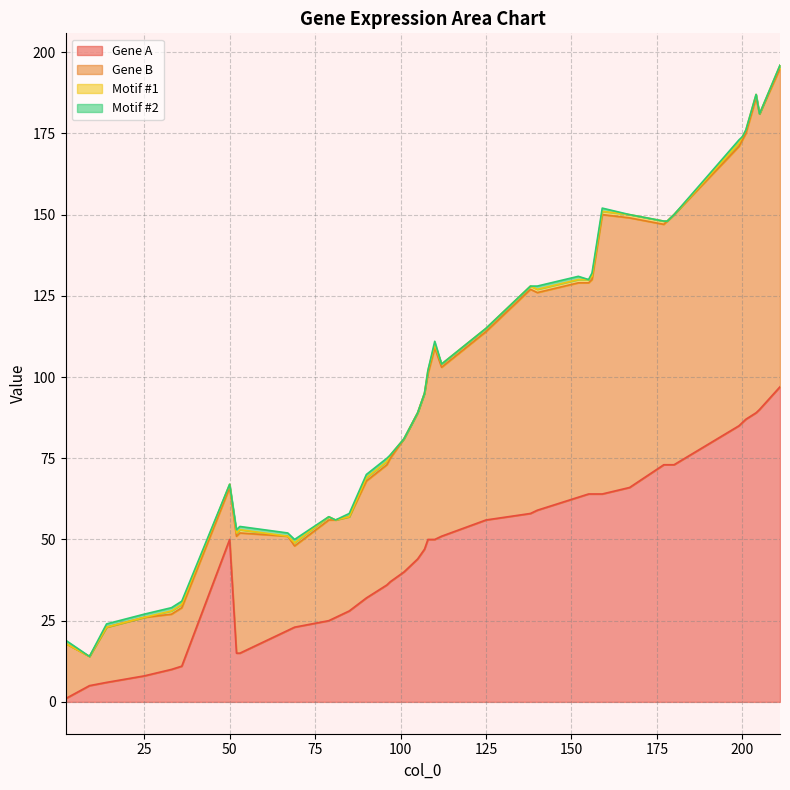

The Gene A series shows 60 at 200. True or false?

False